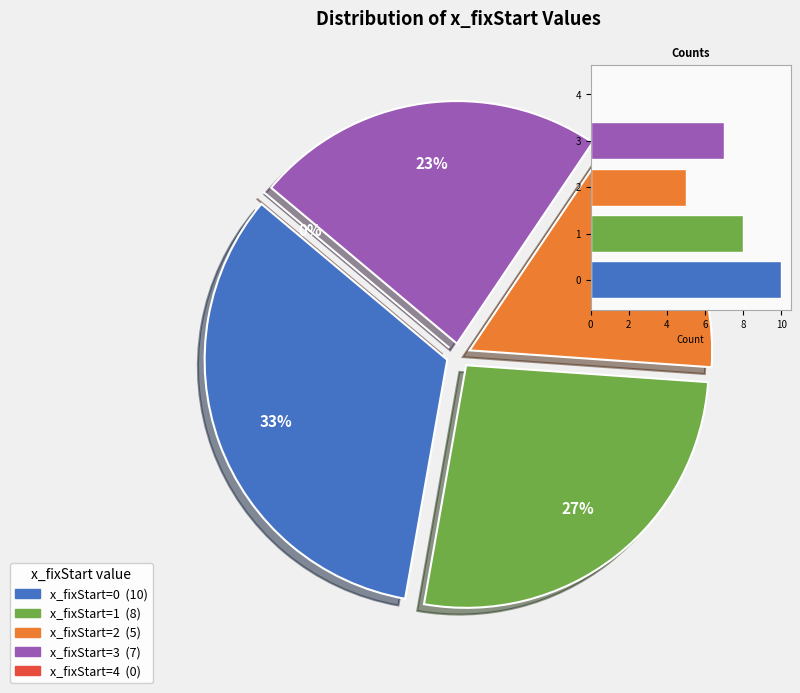

To the nearest percent, what percentage of the pie is 1?

27%